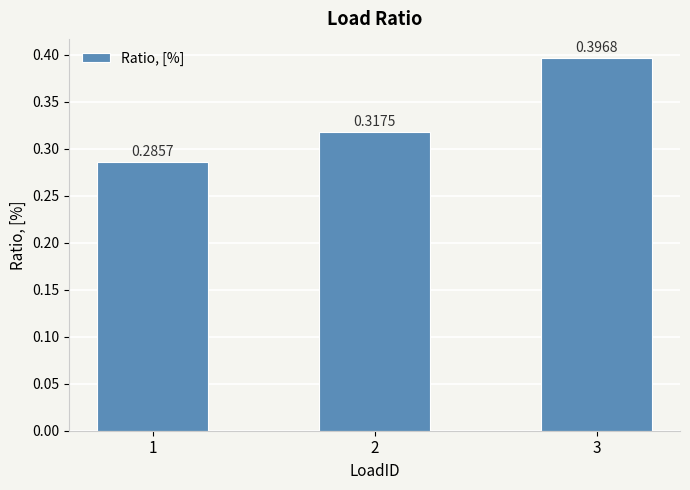

Which category has the lowest value across all series?

1